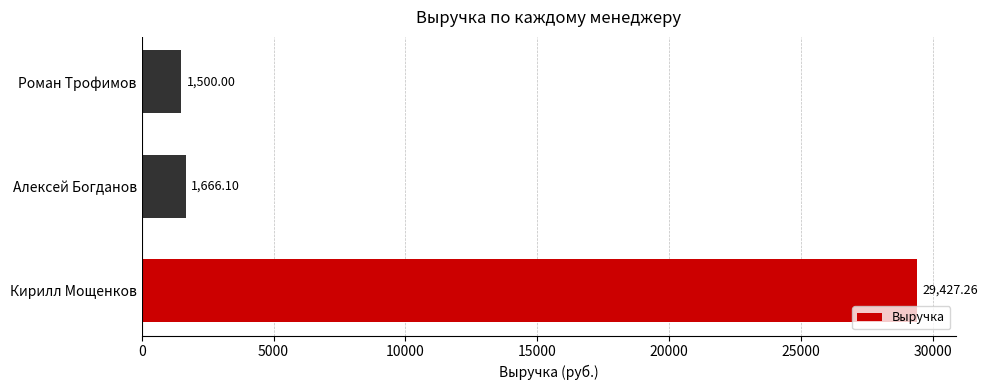

Where is the data nearest to the value 15463?

Алексей Богданов